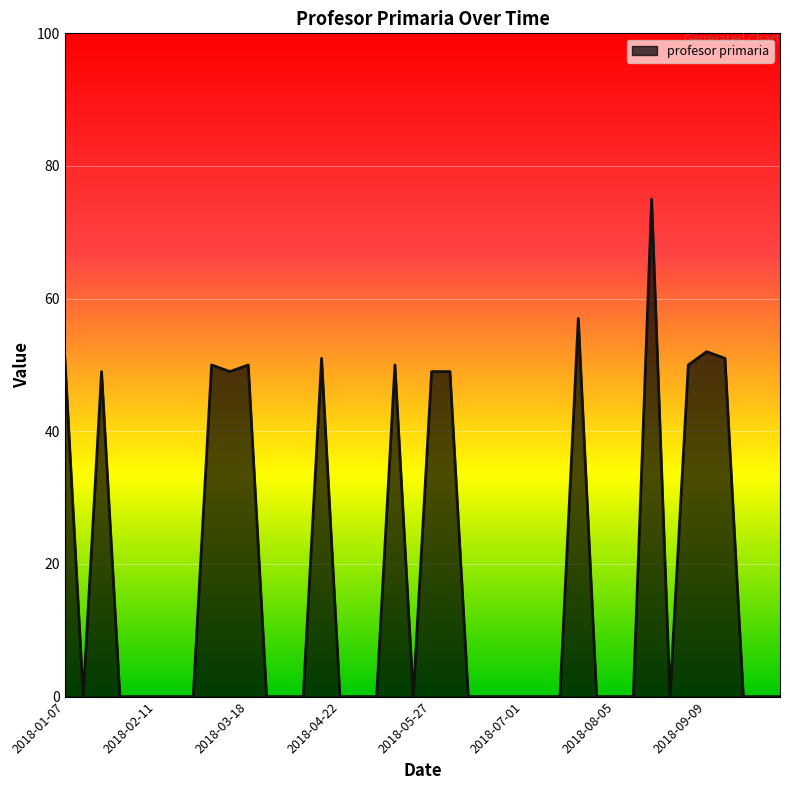

What is the difference between the maximum and minimum values?

75